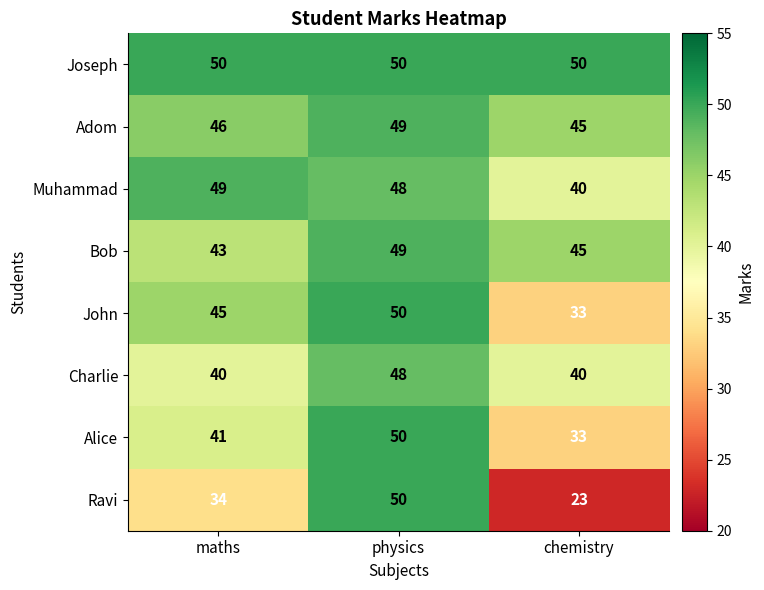

What is the sum of all Adom values?

140